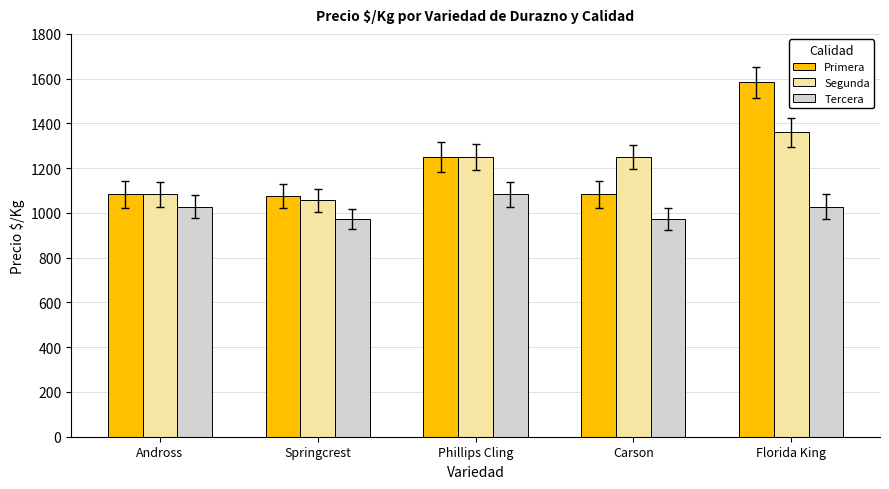

What is the minimum value for Tercera?

972